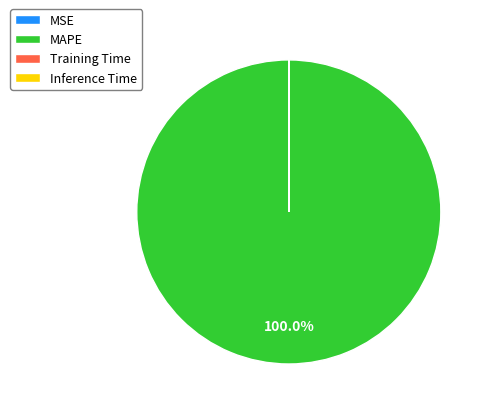

Is there a majority slice in this chart?

Yes